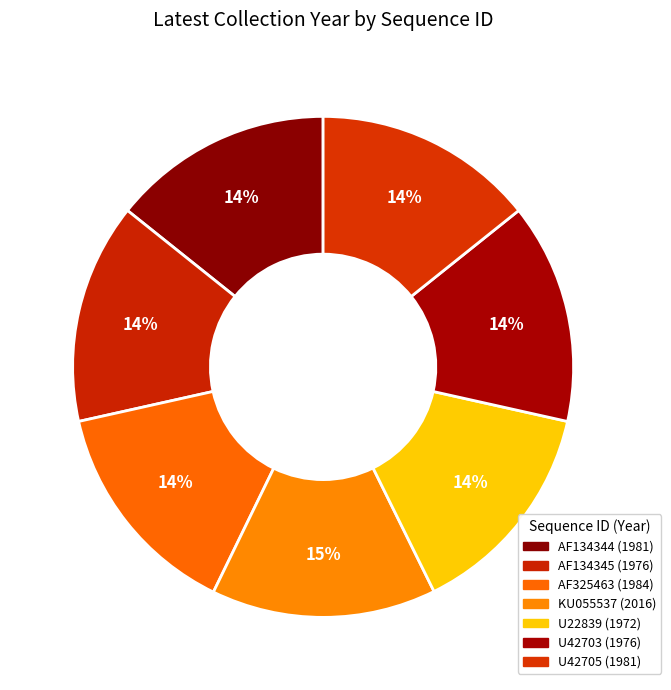

Rank the categories by value from highest to lowest.

KU055537, AF325463, AF134344, U42705, AF134345, U42703, U22839